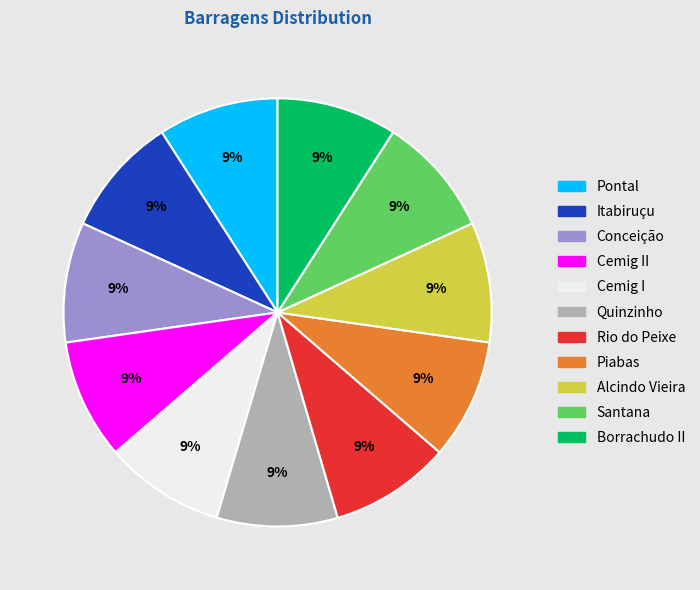

How many segments does this pie chart have?

11